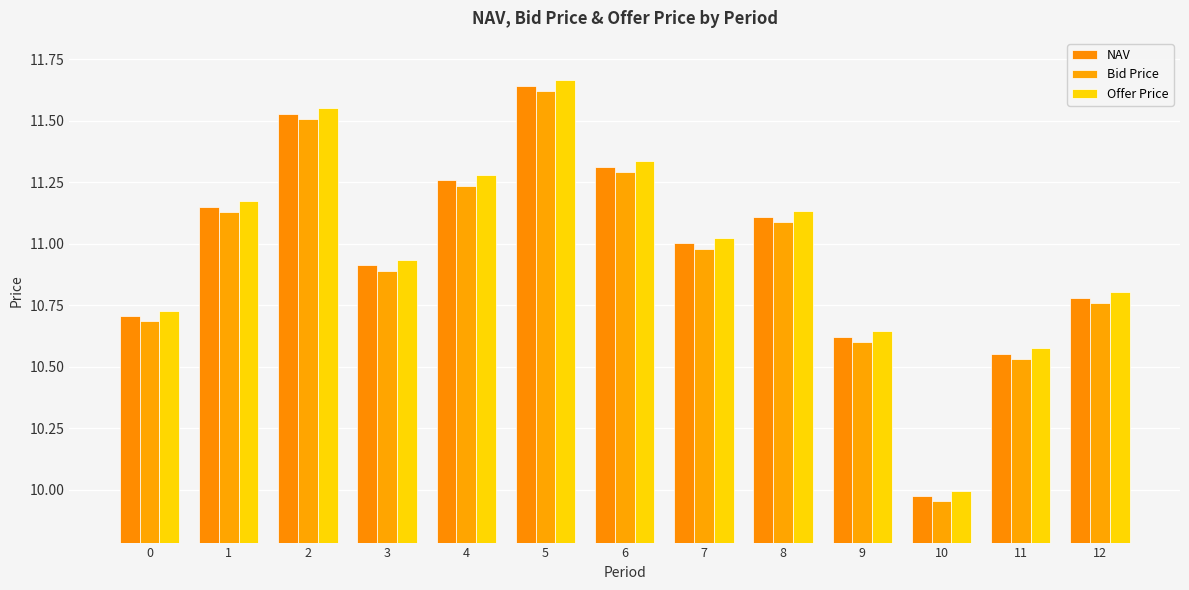

Where is Offer Price nearest to the value 10?

10